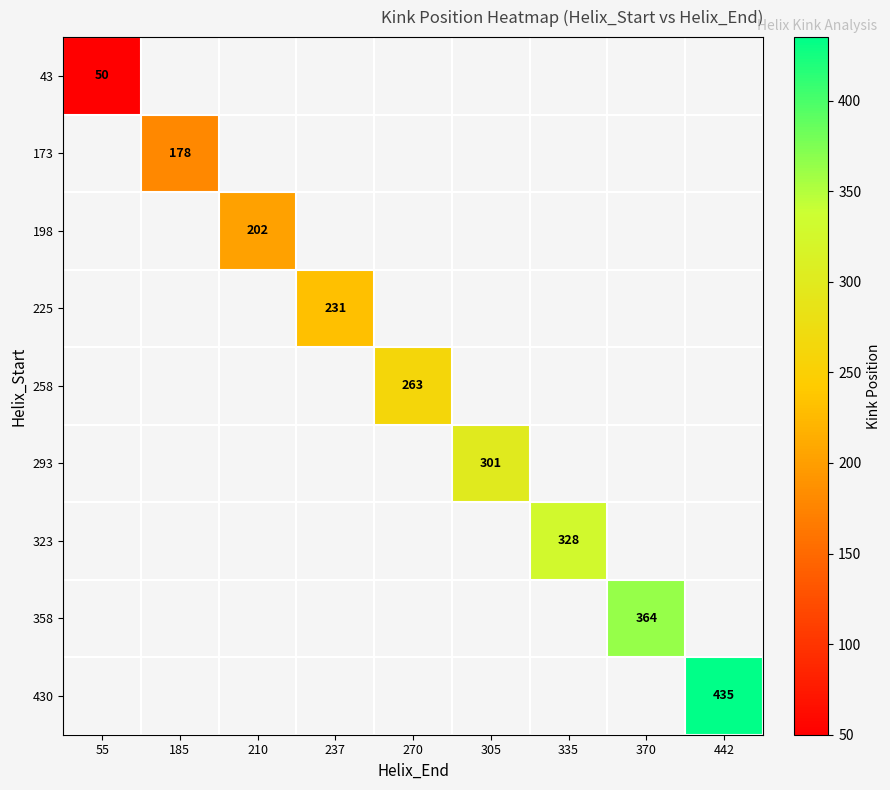

The 358 series shows 364 at 370. True or false?

True